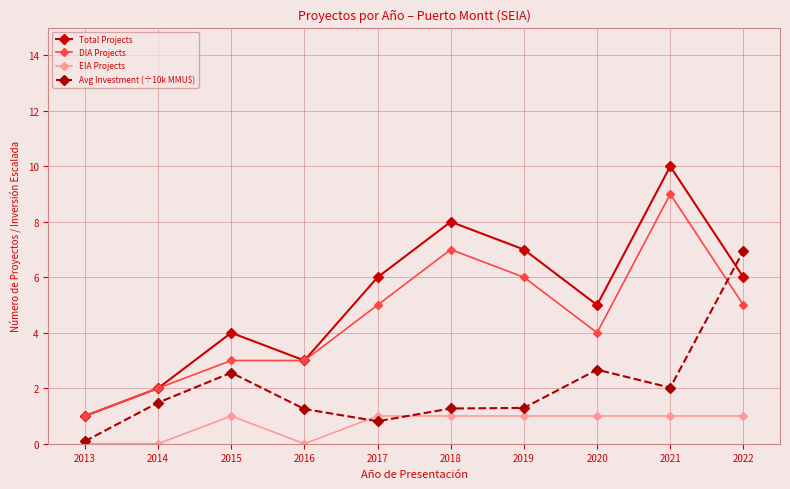

What is the sum of all EIA Projects values?

7.0